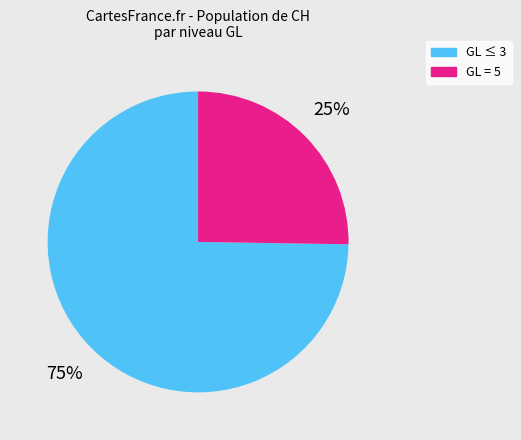

To the nearest percent, what is the difference between the largest and smallest slice percentages?

50%